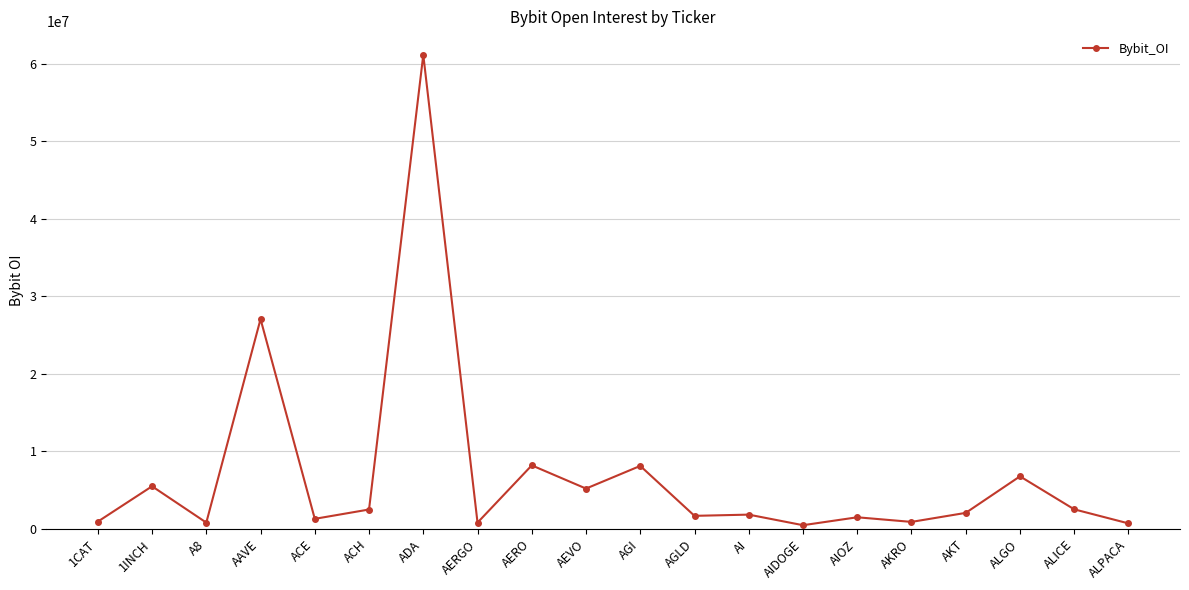

What is the difference between the maximum and minimum values?

60644440